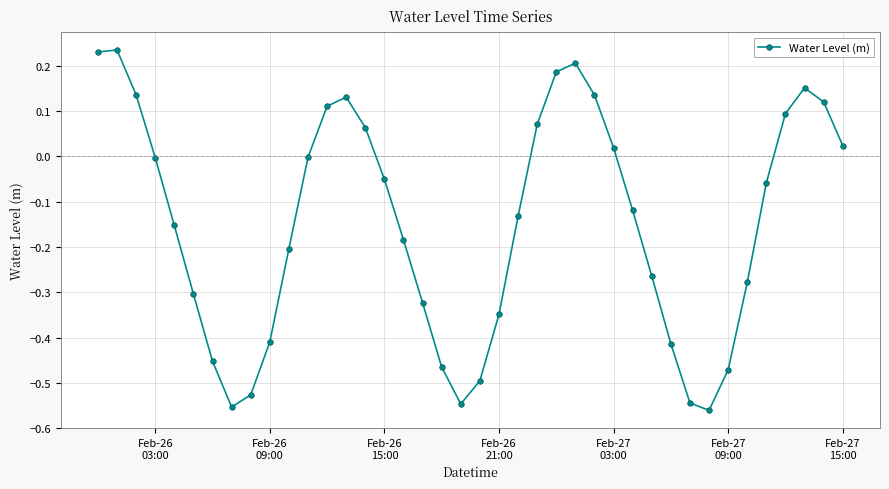

Count the number of categories in the chart.

40